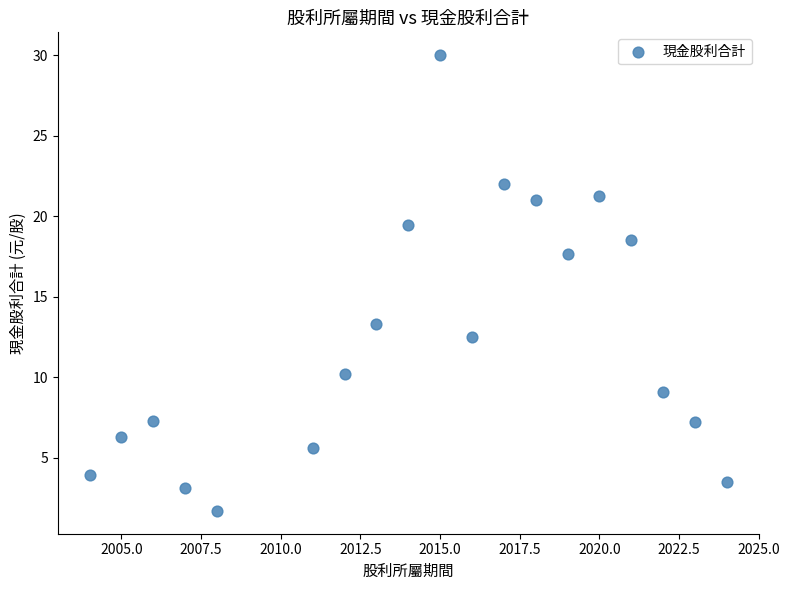

What Y value in the scatter plot is closest to 15?

13.3